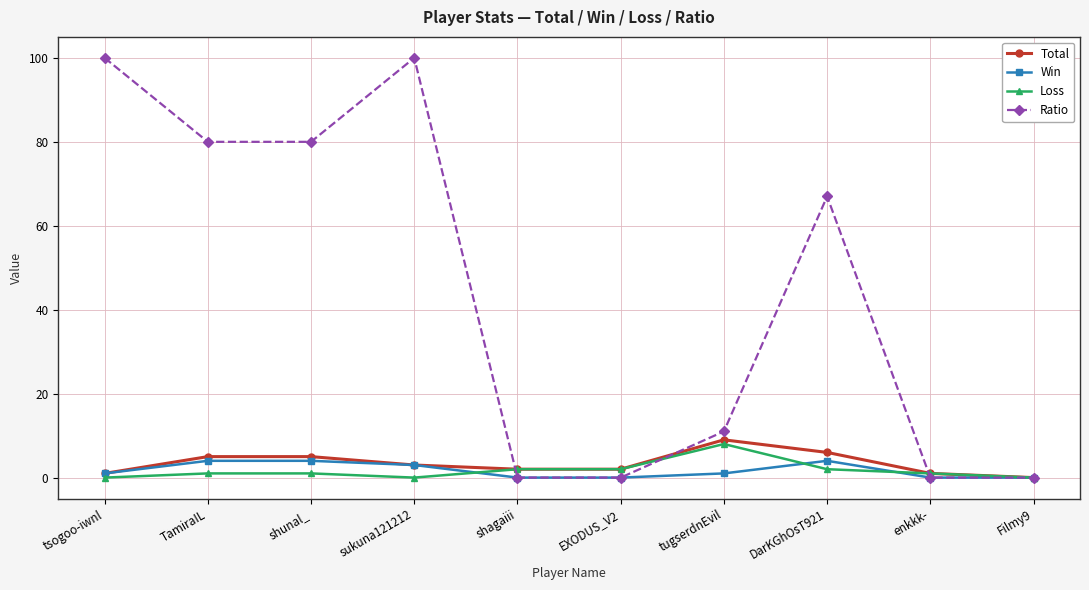

How many values in the Ratio series are below 67?

5